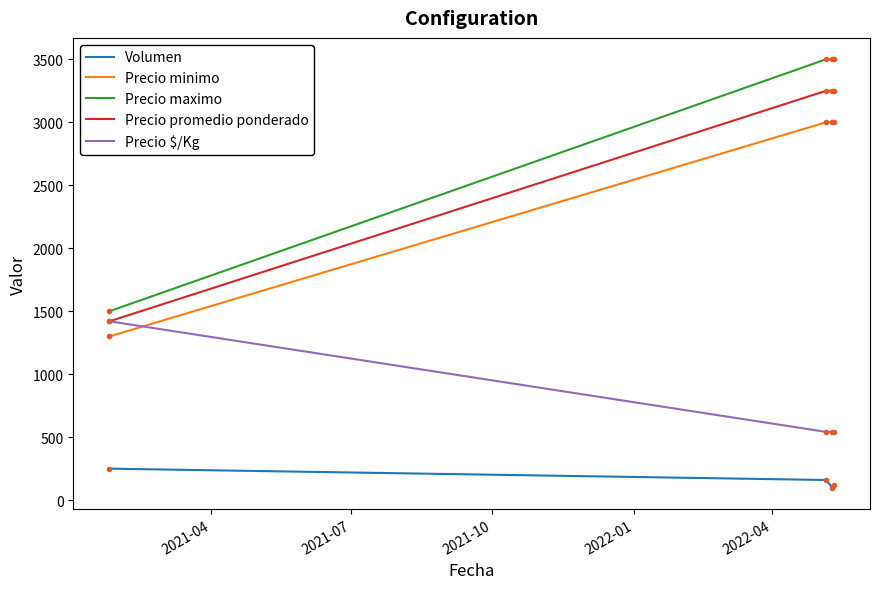

Reading left to right, what are all the values shown in this chart?

Volumen: 250	160	100	120
Precio minimo: 1300	3000	3000	3000
Precio maximo: 1500	3500	3500	3500
Precio promedio ponderado: 1420	3250	3250	3250
Precio $/Kg: 1420	542	542	542